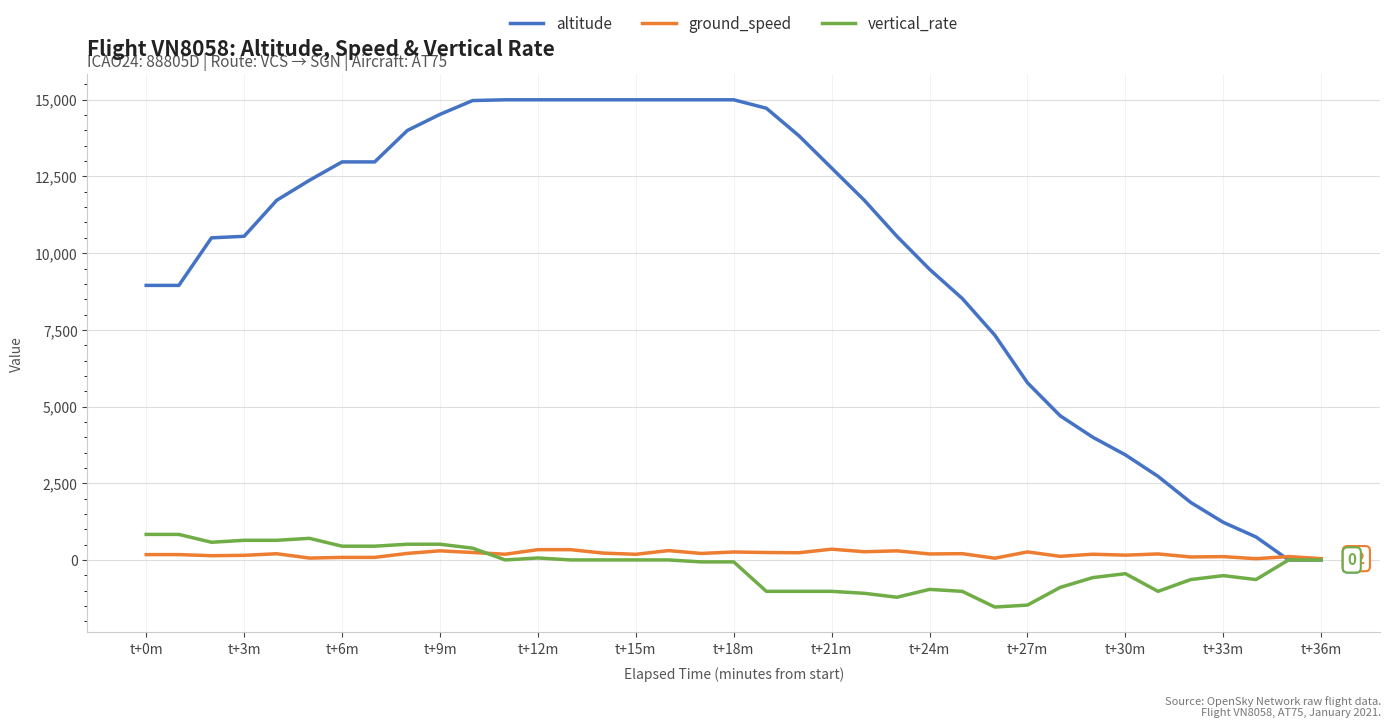

At how many categories does at least one series exceed 1722?

33